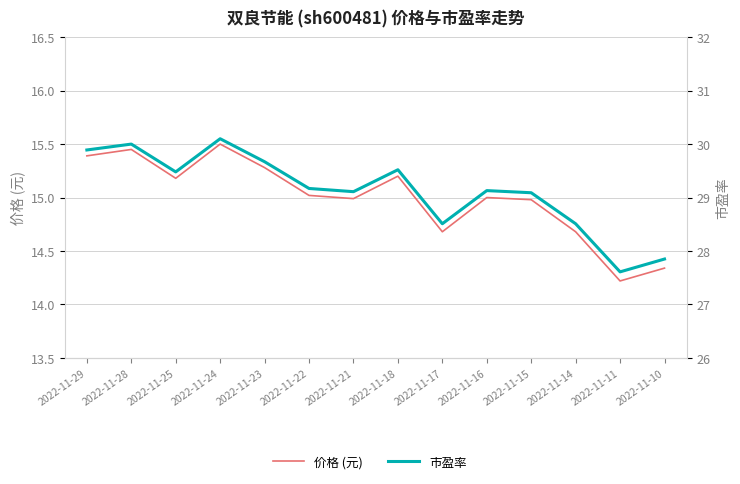

Is the value of 市盈率 at 2022-11-15 greater than the value of 价格 (元) at 2022-11-22?

Yes